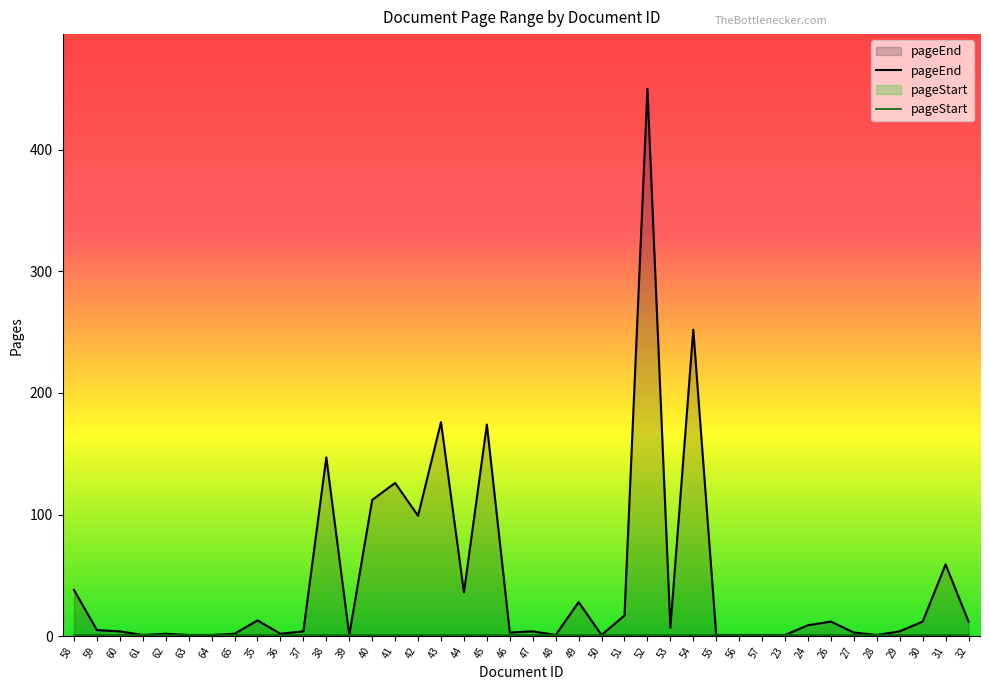

What is the sum of all values?

1823